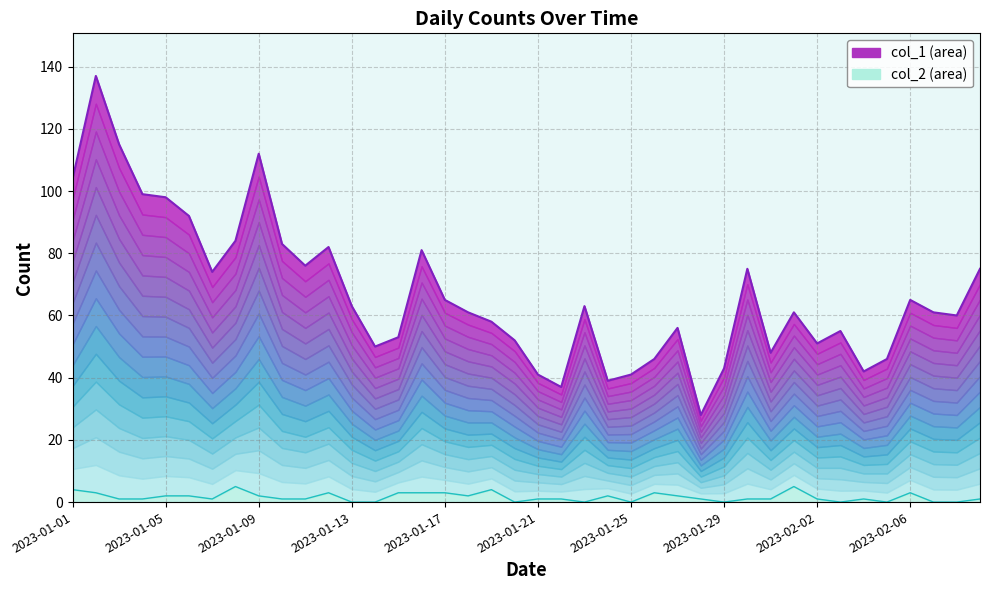

The col_2 line series shows 2 at 18. True or false?

False